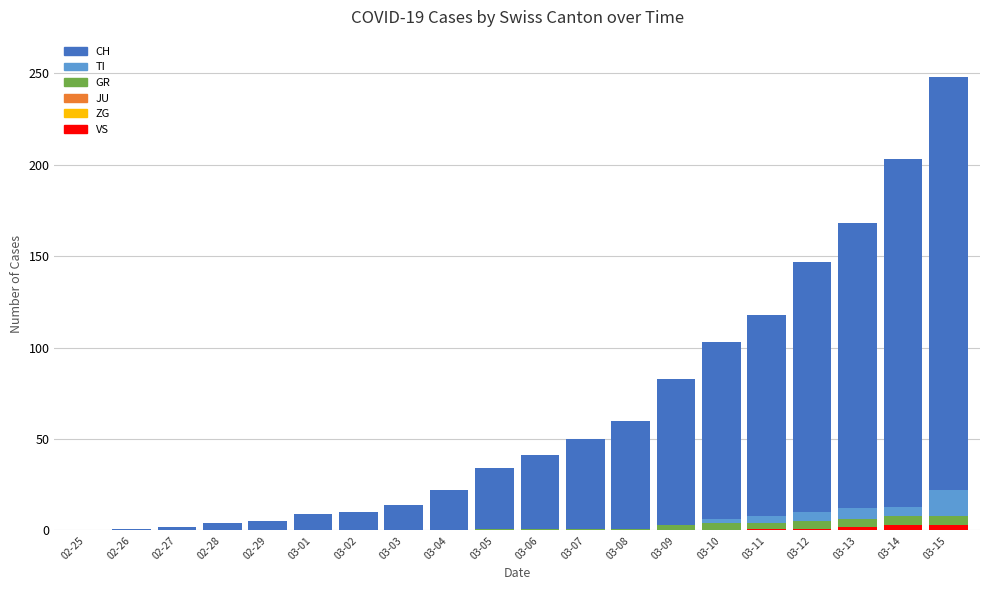

Where does the TI series first go above 1?

03-09